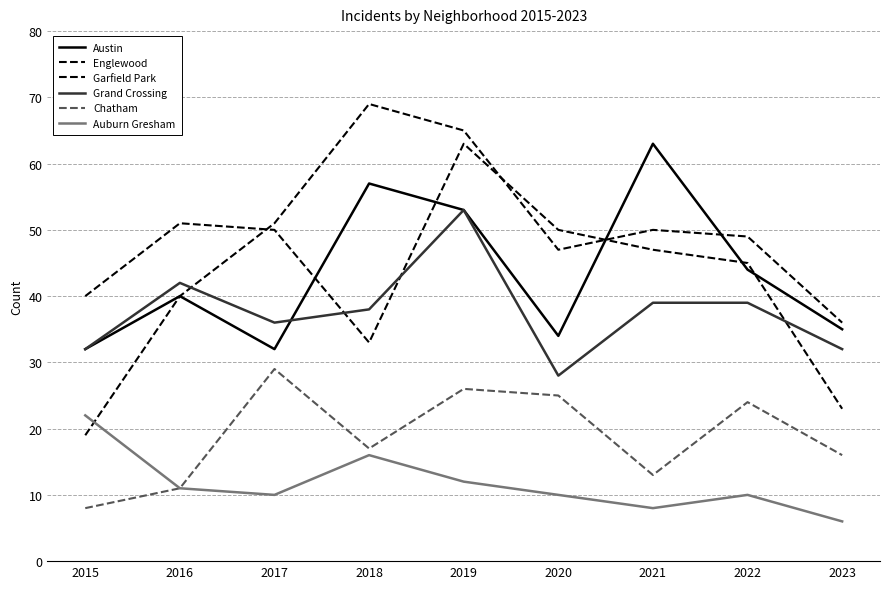

True or false: Chatham and Auburn Gresham intersect in this chart.

False